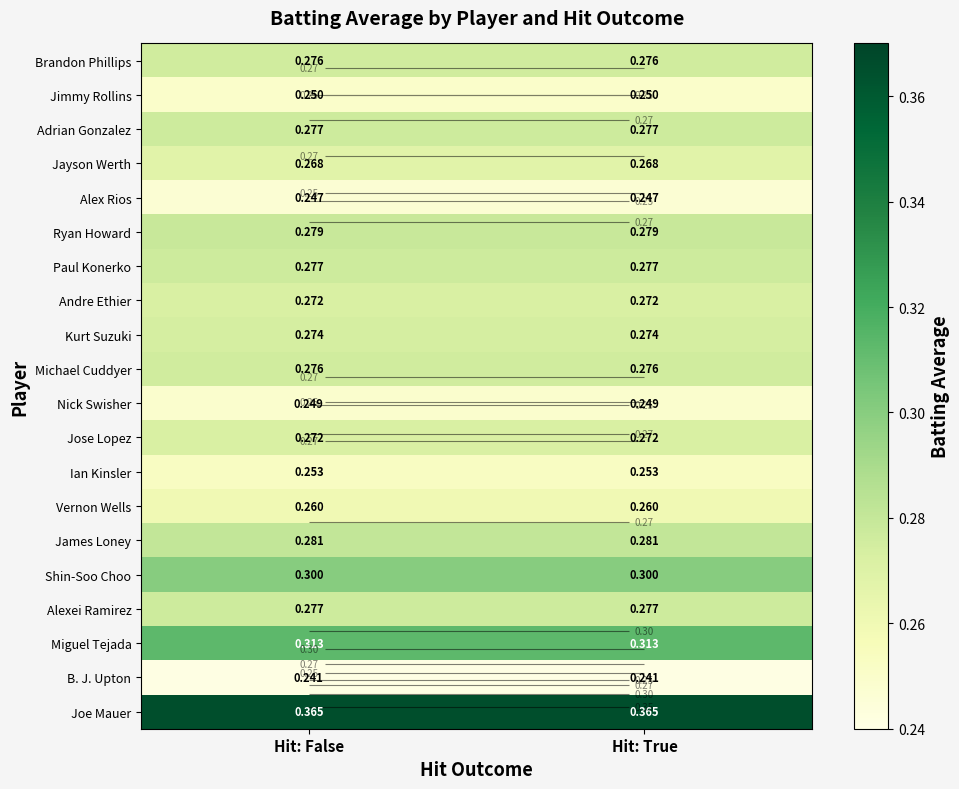

At which category does the chart reach its minimum across all series?

Hit: False